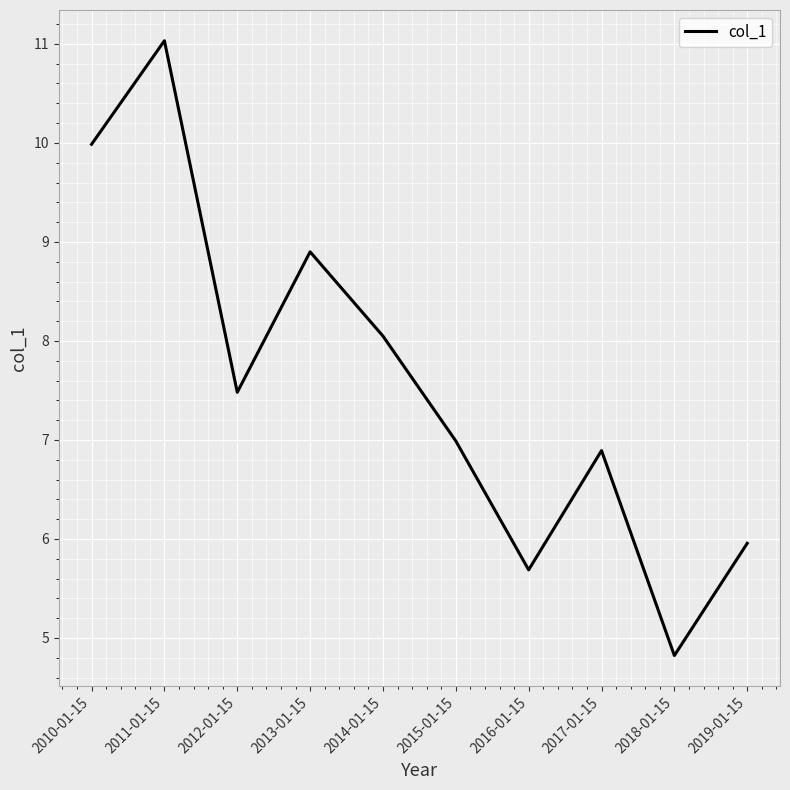

Is it true that the value at 2015-01-15 is 7.0?

True